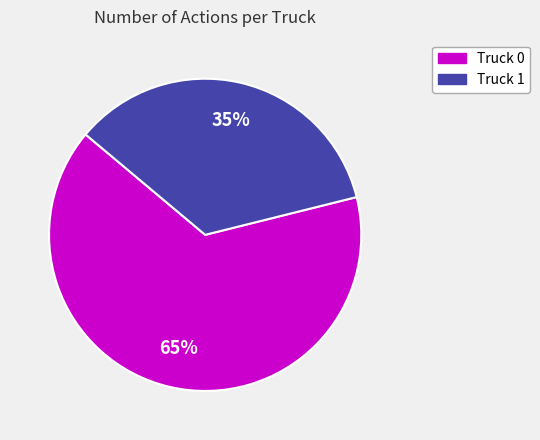

Count the number of slices in the pie.

2